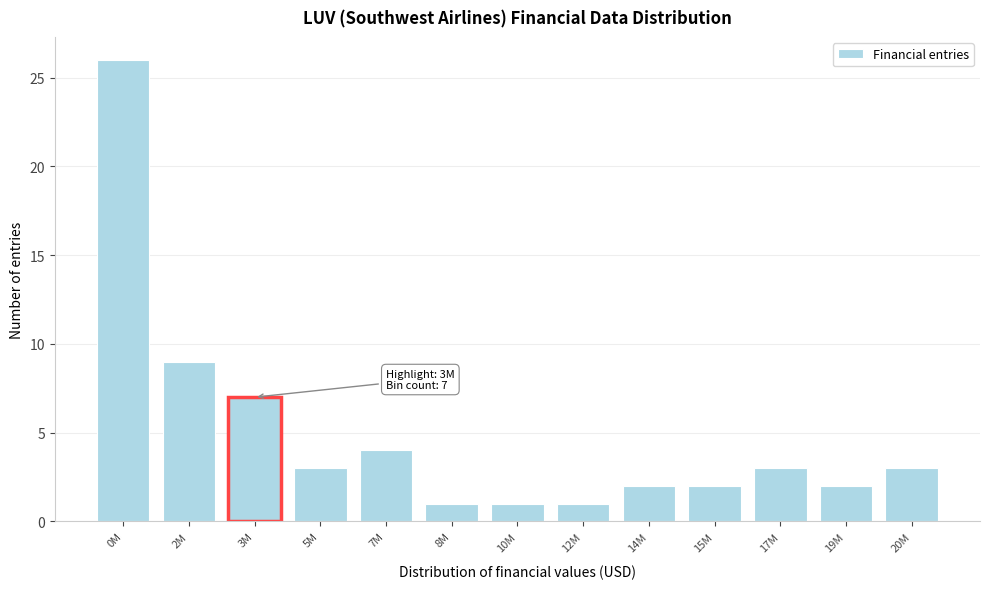

Reading left to right, extract all data points from this chart.

26	9	7	3	4	1	1	1	2	2	3	2	3